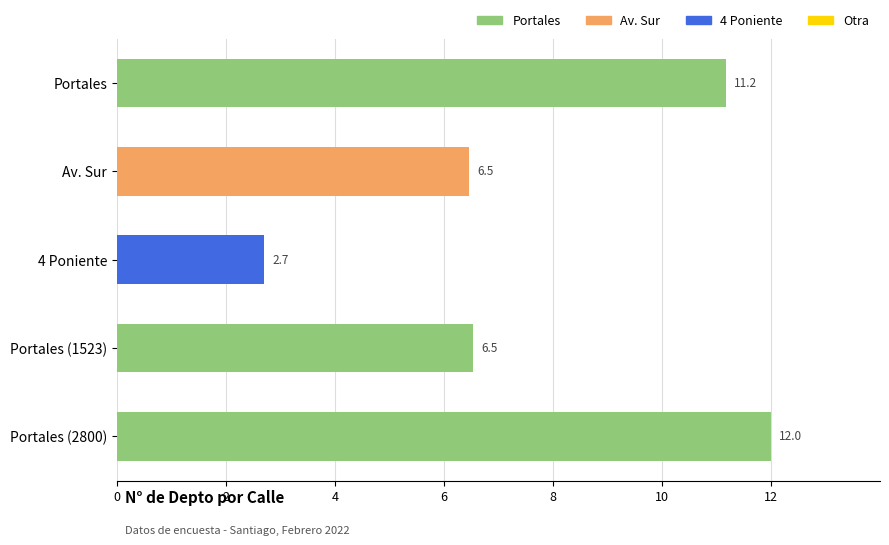

Approximately how many times larger is the value at Portales (1523) compared to Portales (2800)?

0.5